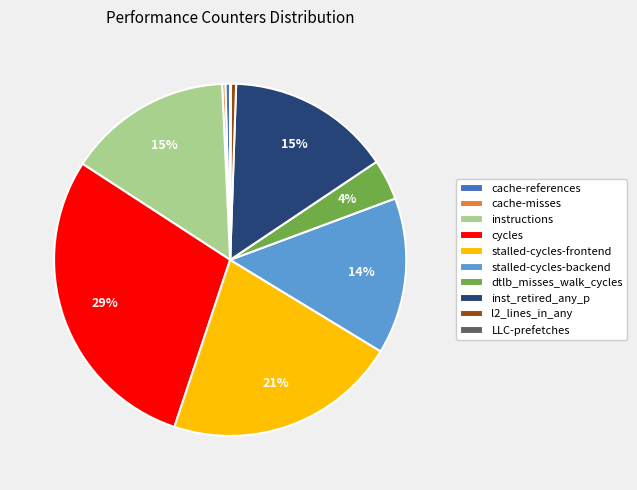

Between cache-references and stalled-cycles-backend, which is larger?

stalled-cycles-backend